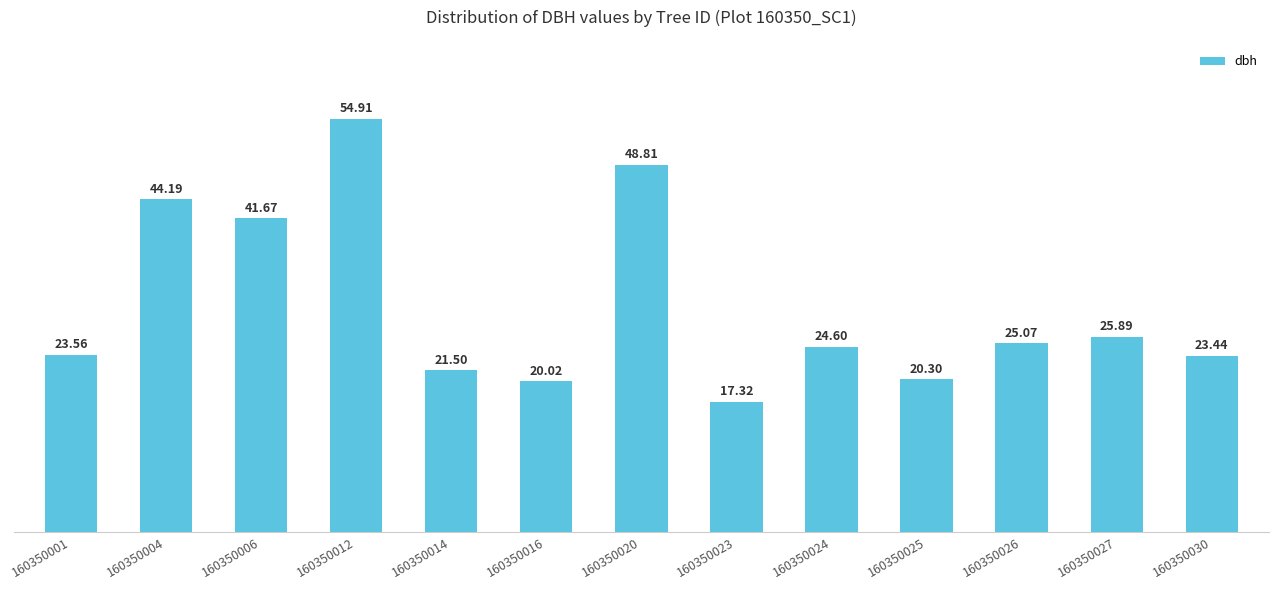

How many bars are there in total?

13